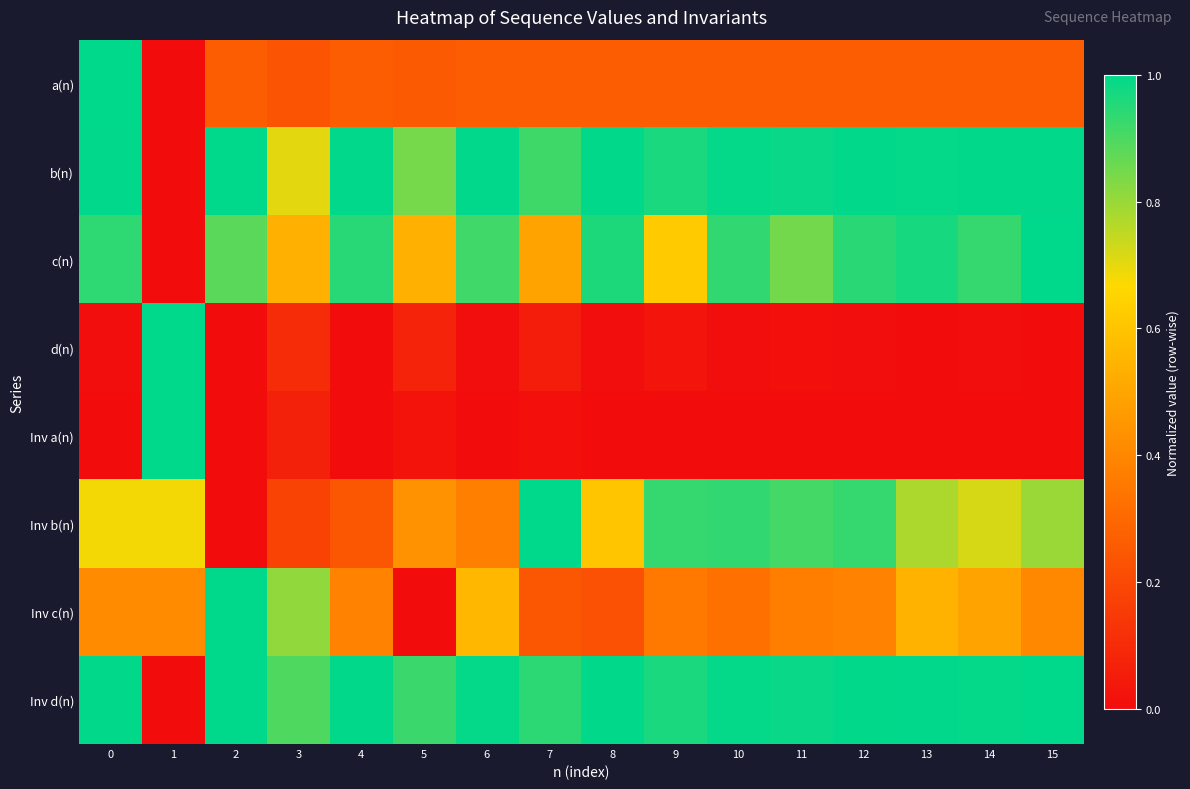

Reading left to right, what are all the values shown in this chart?

a(n): 0=1.0	1=0.0	2=0.3	3=0.2	4=0.3	5=0.3	6=0.3	7=0.3	8=0.3	9=0.3	10=0.3	11=0.3	12=0.3	13=0.3	14=0.3	15=0.3
b(n): 0=1.0	1=0.0	2=1.0	3=0.7	4=1.0	5=0.8	6=1.0	7=0.9	8=1.0	9=1.0	10=1.0	11=1.0	12=1.0	13=1.0	14=1.0	15=1.0
c(n): 0=0.9	1=0.0	2=0.9	3=0.5	4=0.9	5=0.5	6=0.9	7=0.5	8=1.0	9=0.6	10=0.9	11=0.8	12=0.9	13=1.0	14=0.9	15=1.0
d(n): 0=0.0	1=1.0	2=0.0	3=0.1	4=0.0	5=0.1	6=0.0	7=0.1	8=0.0	9=0.0	10=0.0	11=0.0	12=0.0	13=0.0	14=0.0	15=0.0
Inv a(n): 0=0.0	1=1.0	2=0.0	3=0.1	4=0.0	5=0.0	6=0.0	7=0.0	8=0.0	9=0.0	10=0.0	11=0.0	12=0.0	13=0.0	14=0.0	15=0.0
Inv b(n): 0=0.7	1=0.7	2=0.0	3=0.2	4=0.2	5=0.4	6=0.4	7=1.0	8=0.6	9=0.9	10=0.9	11=0.9	12=0.9	13=0.8	14=0.7	15=0.8
Inv c(n): 0=0.4	1=0.4	2=1.0	3=0.8	4=0.4	5=0.0	6=0.6	7=0.2	8=0.2	9=0.4	10=0.3	11=0.4	12=0.4	13=0.5	14=0.5	15=0.4
Inv d(n): 0=1.0	1=0.0	2=1.0	3=0.9	4=1.0	5=0.9	6=1.0	7=0.9	8=1.0	9=1.0	10=1.0	11=1.0	12=1.0	13=1.0	14=1.0	15=1.0